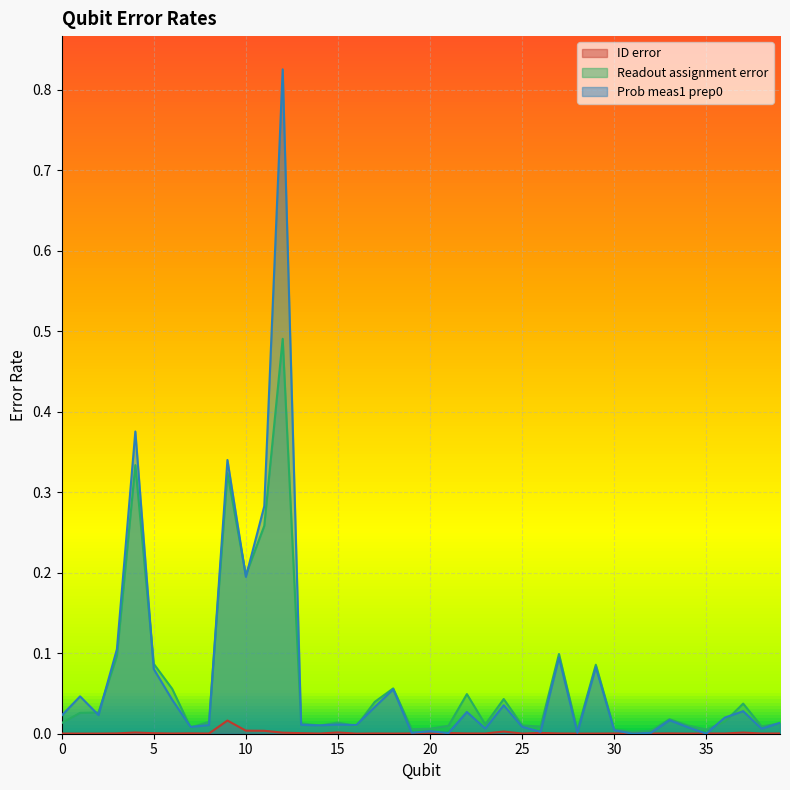

The Prob meas1 prep0 series shows 0.0 at 39. True or false?

True